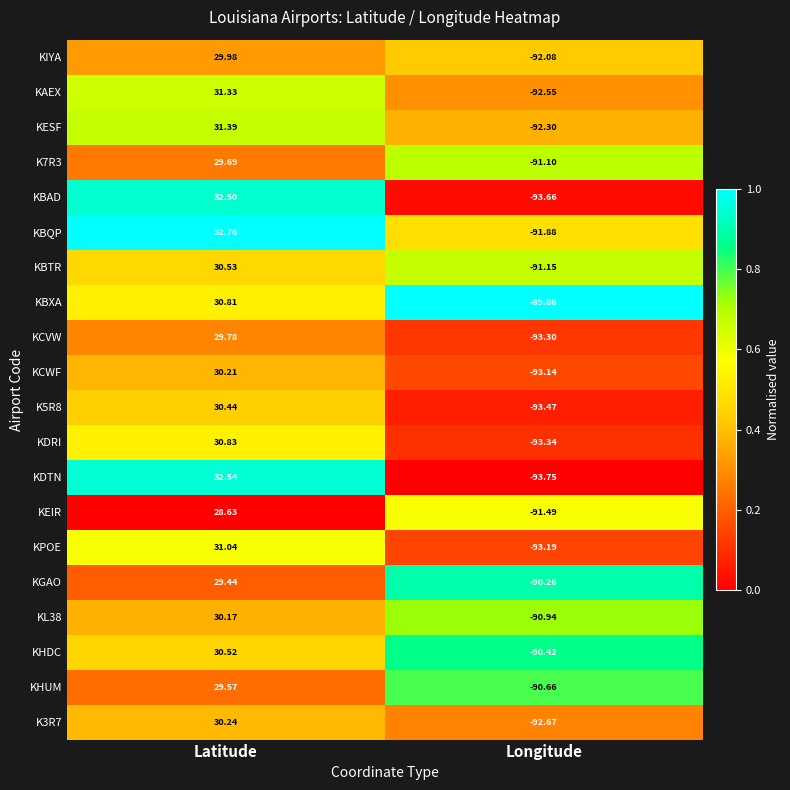

What is the difference between the highest and lowest values at Latitude?

4.1